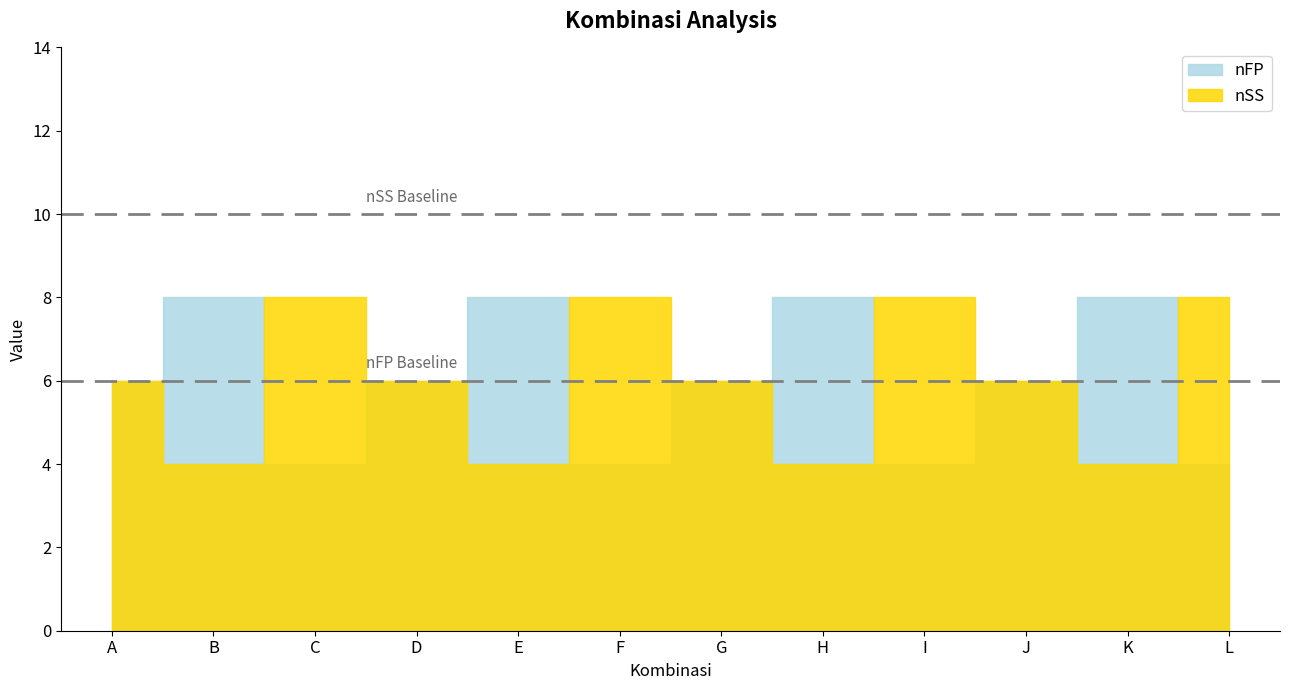

Reading left to right, transcribe all the data shown in this chart.

nFP: 6	8	4	6	8	4	6	8	4	6	8	4
nSS: 6	4	8	6	4	8	6	4	8	6	4	8